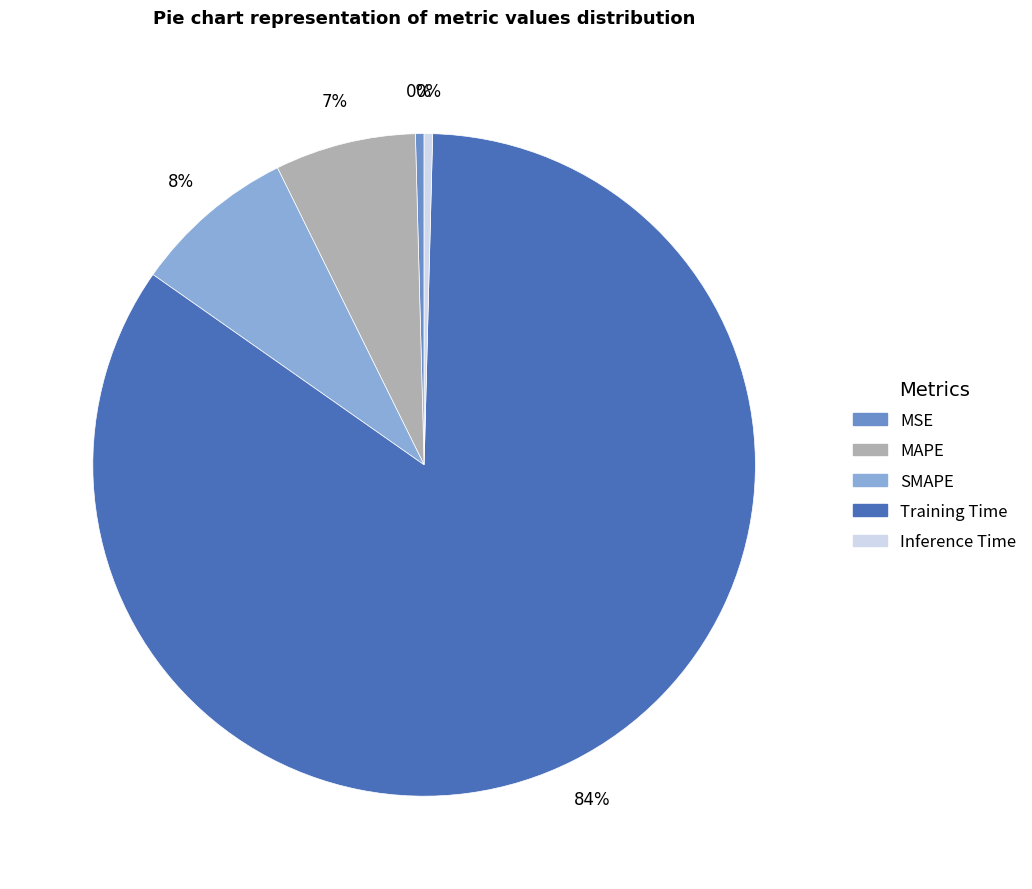

To the nearest percent, what is the difference between the SMAPE and MSE slice percentages?

8%